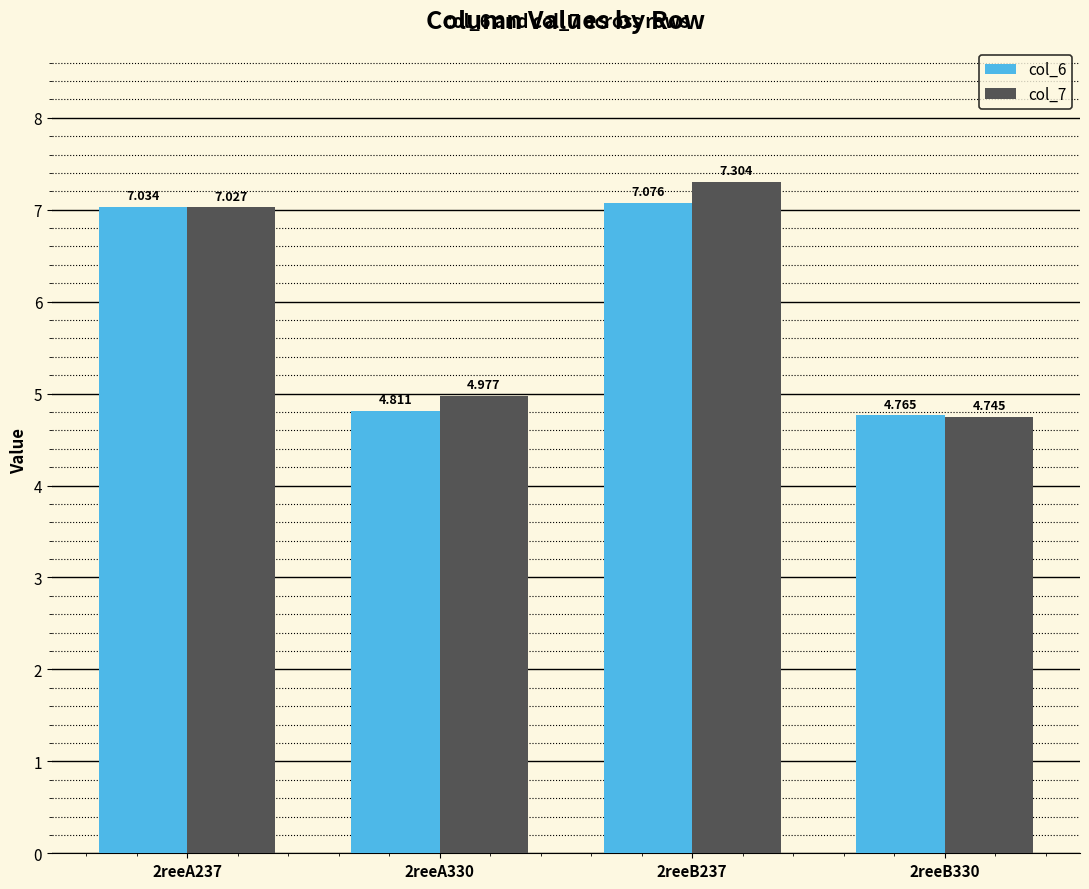

What is the difference between the second highest and second lowest values in the col_6 series?

2.2